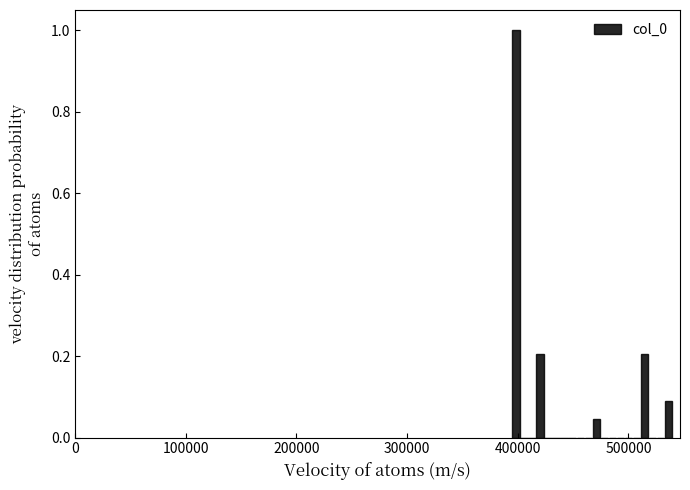

Read against the x-axis, roughly where is the centre of the tallest bar?

400000